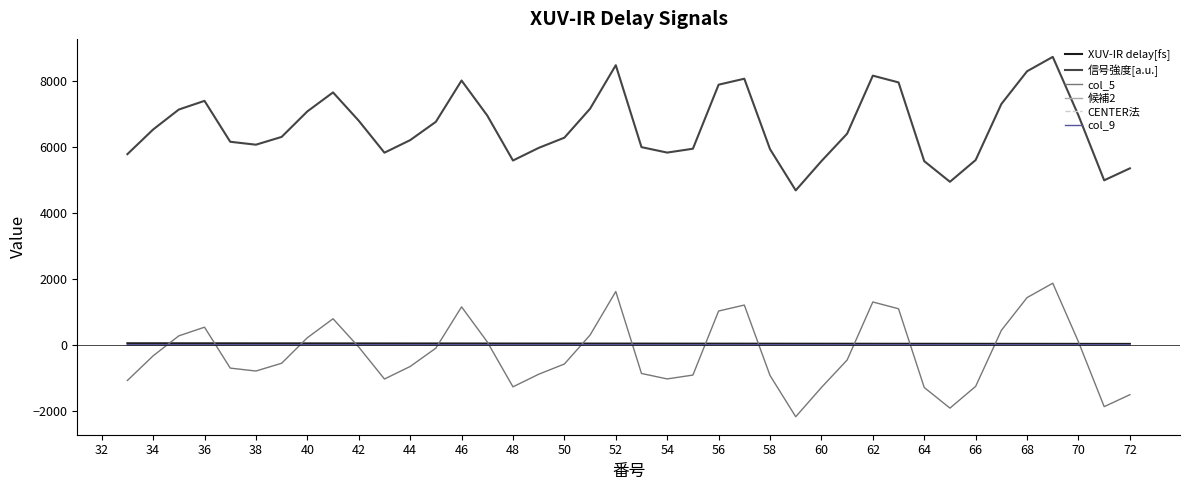

What is the greatest value displayed?

8724.0